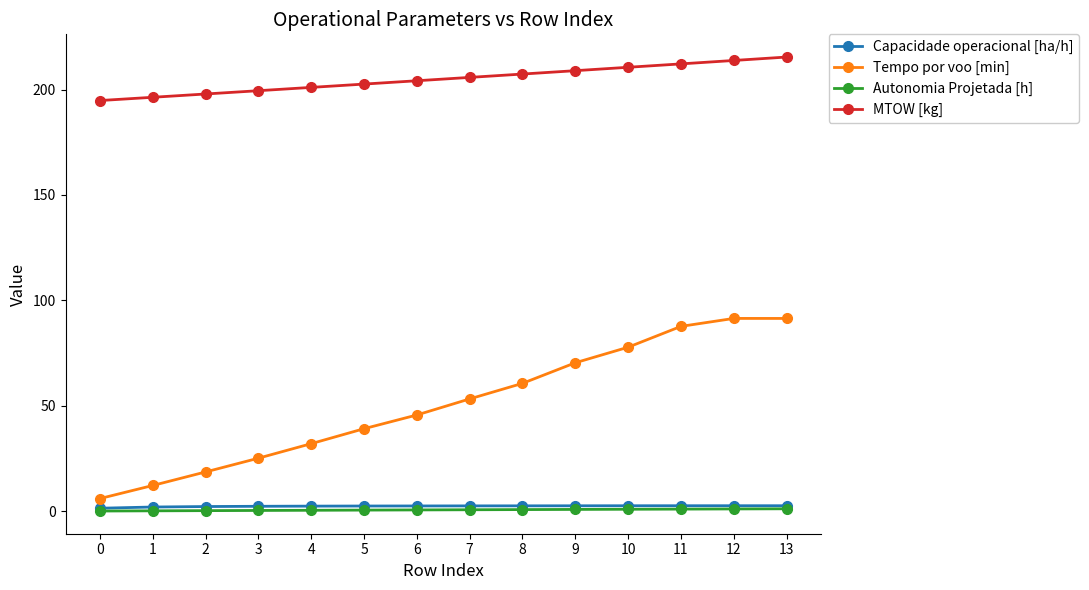

Is it true that Tempo por voo [min] equals 6.0 at 0?

True